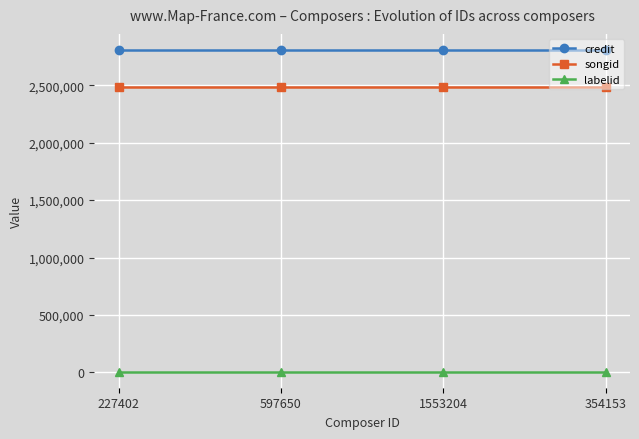

What value does the songid series have at 354153?

2483583